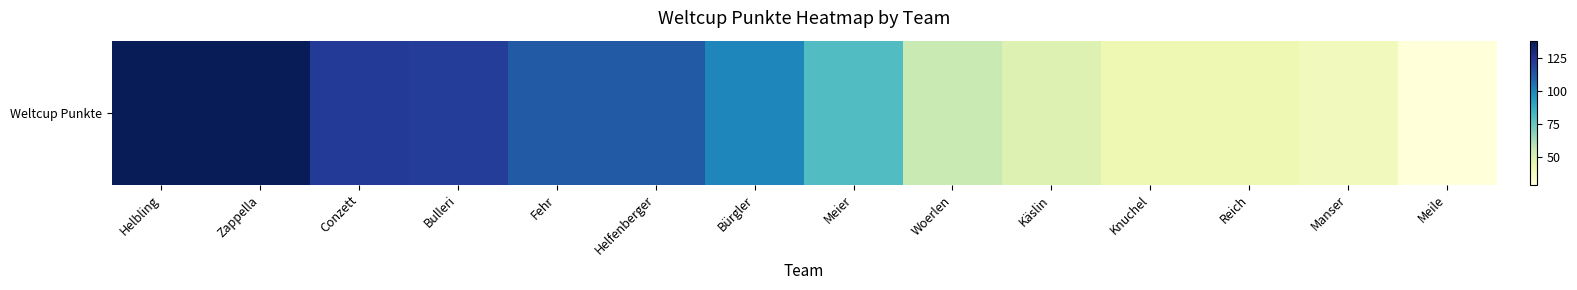

Which has a higher value, Bürgler or Helfenberger?

Helfenberger